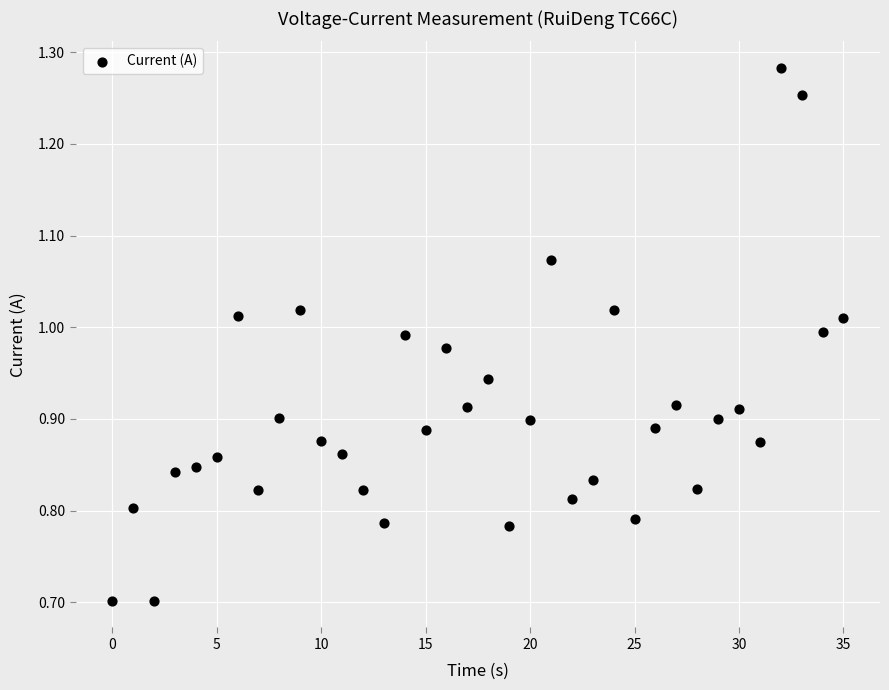

What is the range of Y values (max minus min)?

0.6